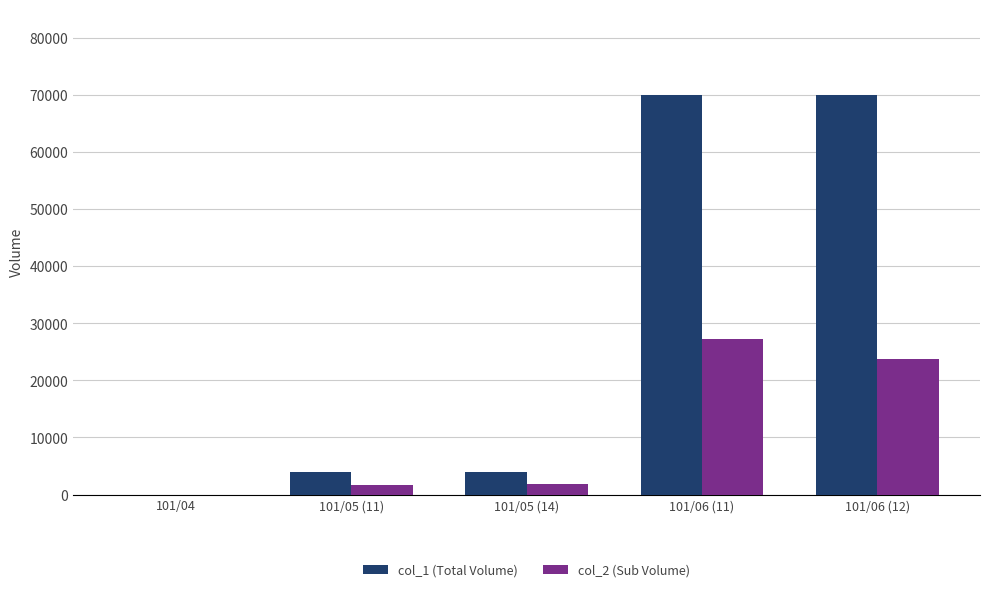

Are the bars horizontal?

No